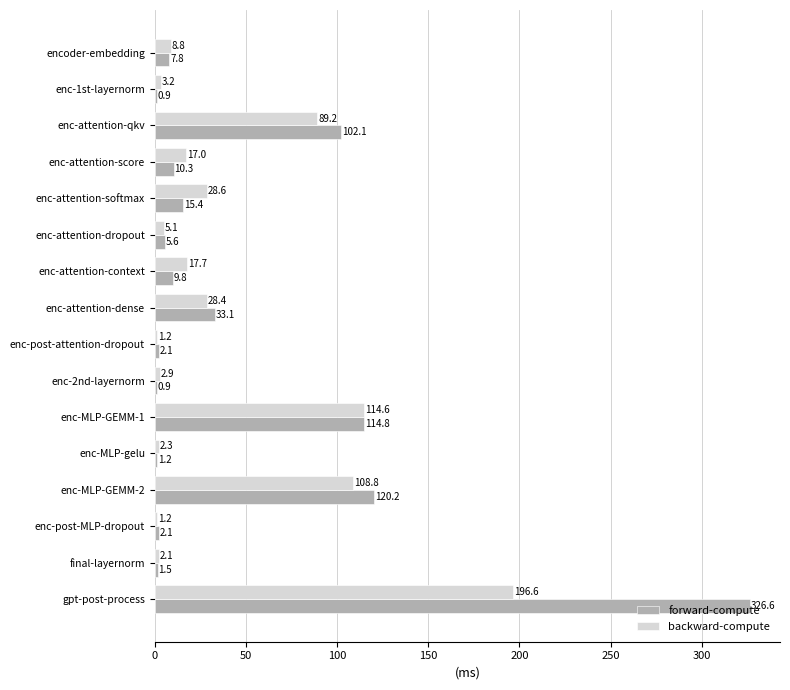

What is the sum of the forward-compute values at enc-post-attention-dropout and enc-post-MLP-dropout?

4.2